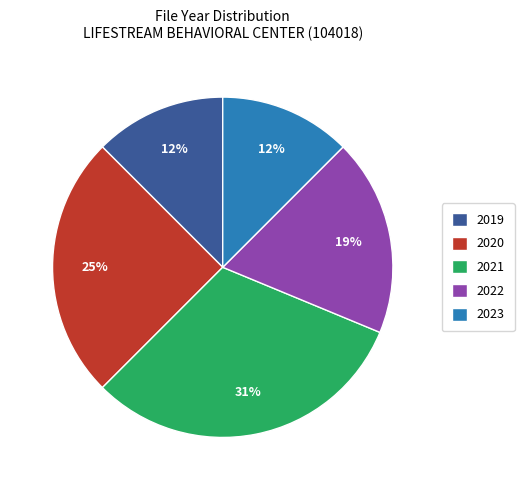

Is the sum of 2019 and 2022 greater than half?

No